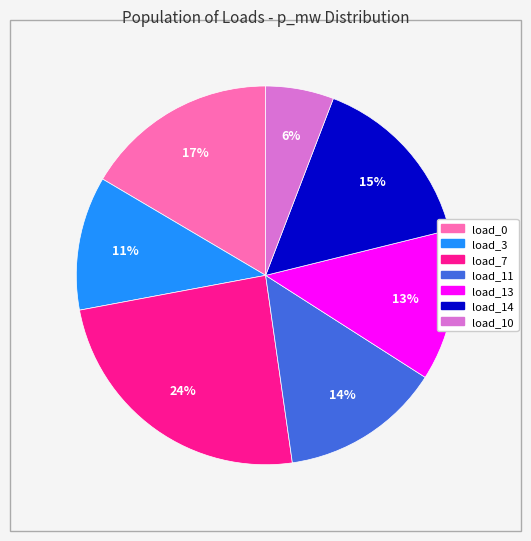

To the nearest percent, what is the average slice percentage?

14%